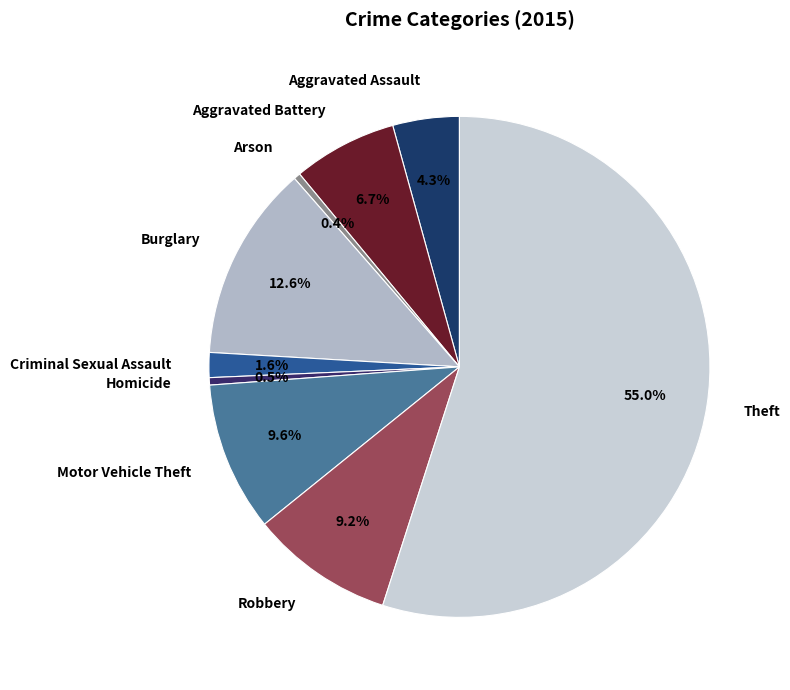

Which slice is the largest?

Theft